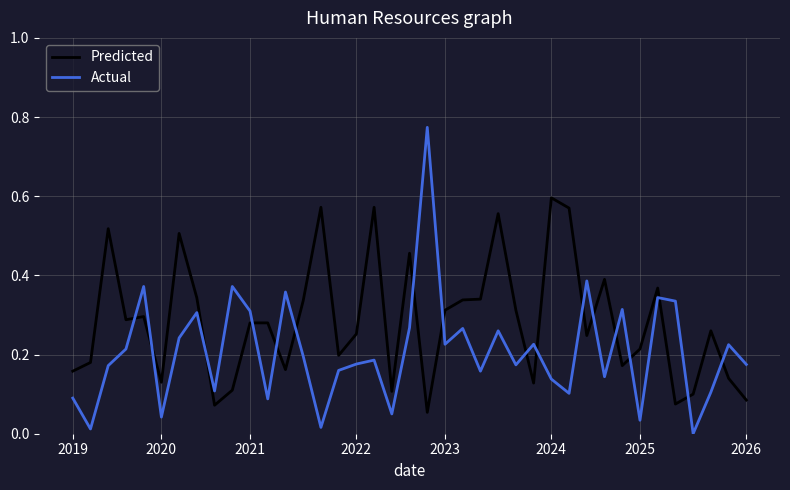

Which series has the largest range (max minus min)?

Actual